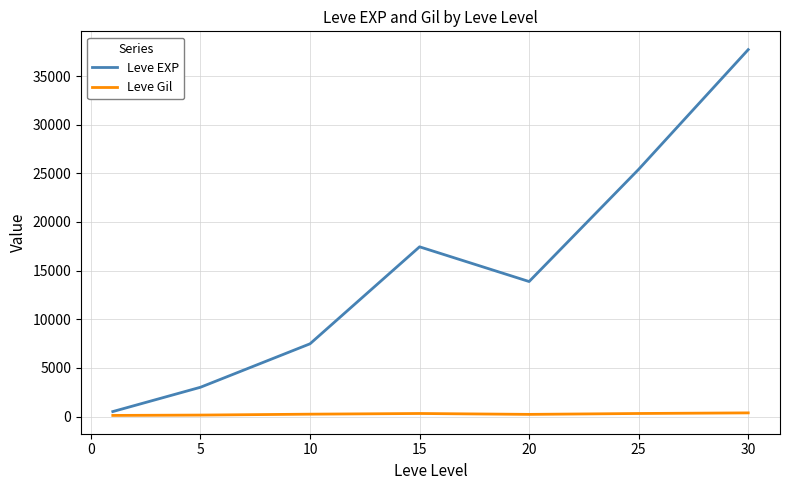

List the series in order of their overall mean, lowest first.

Leve Gil, Leve EXP